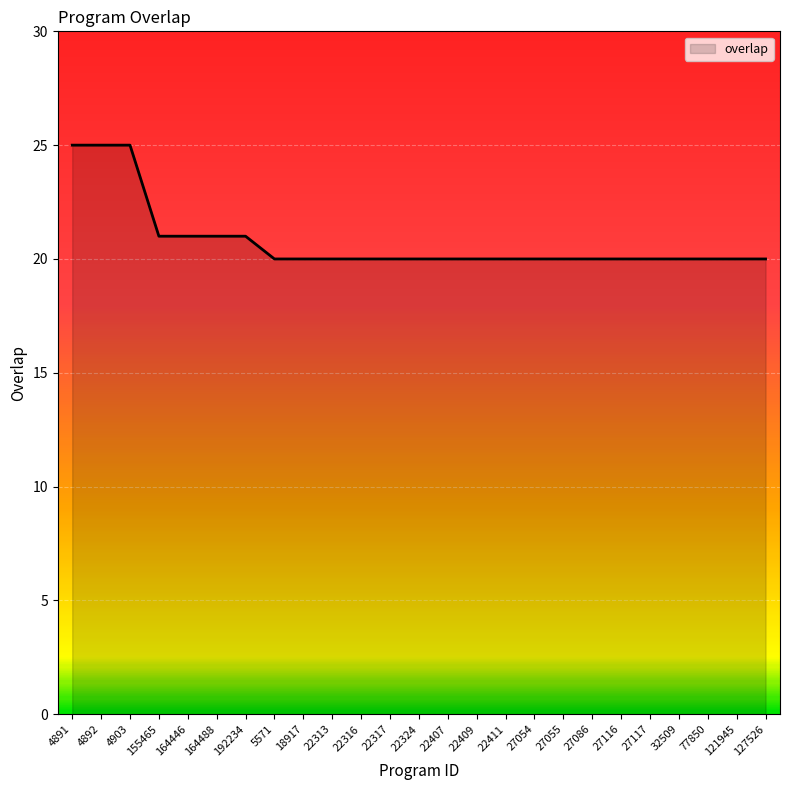

True or false: the data shows 40 at 4892.

False